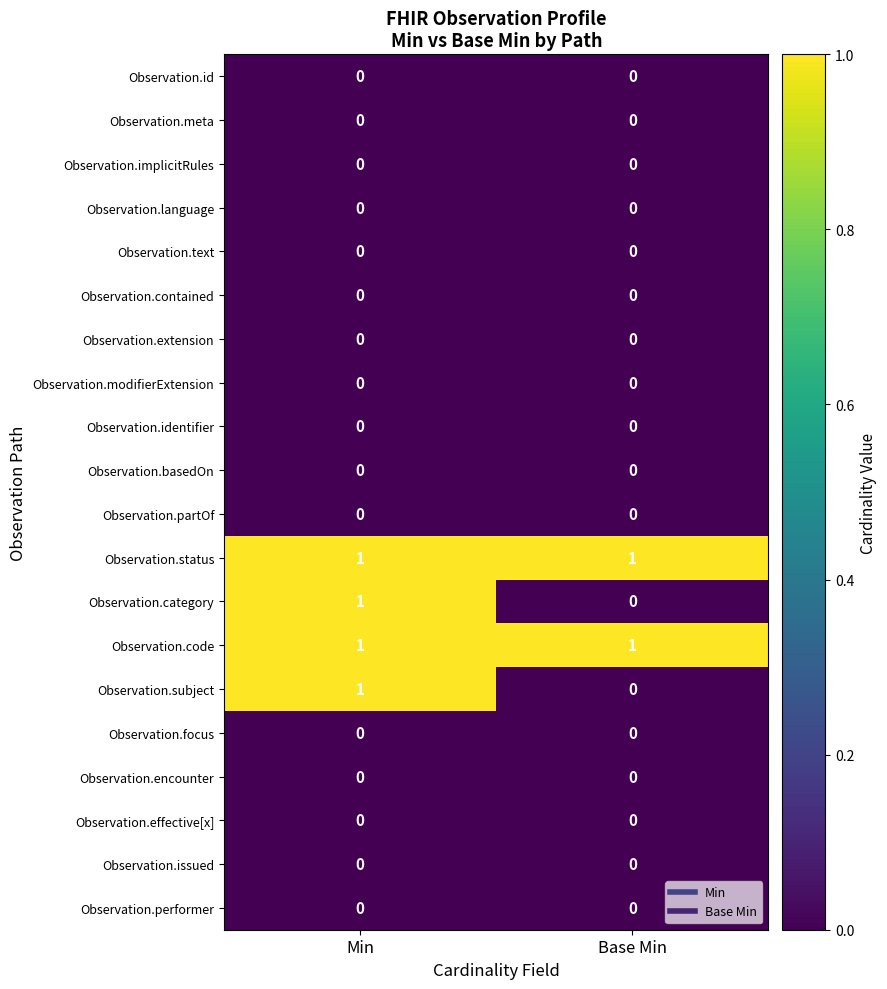

At which category is the sum across all series the highest?

Min